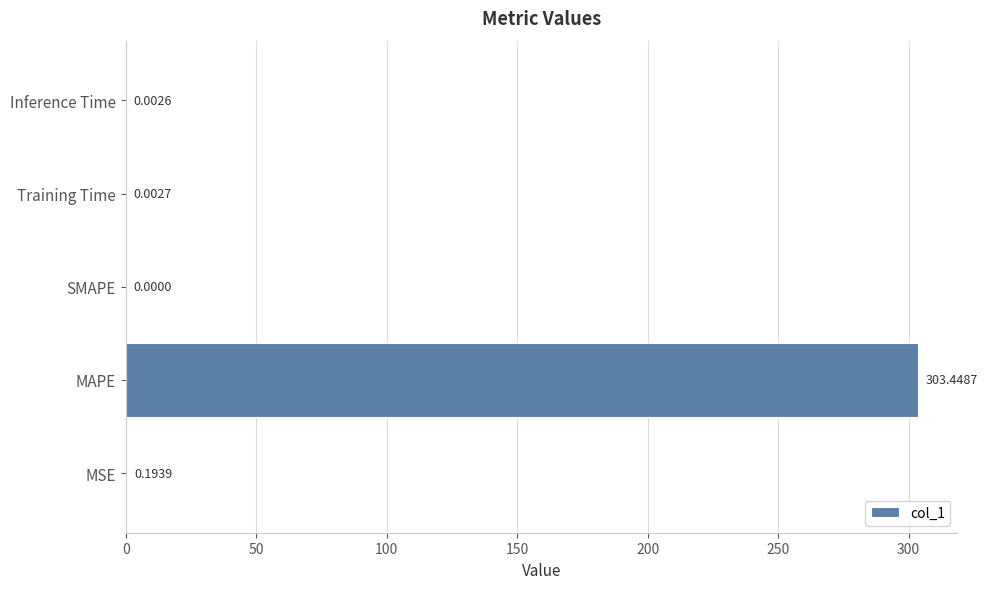

Which label corresponds to the largest value in the chart?

MAPE